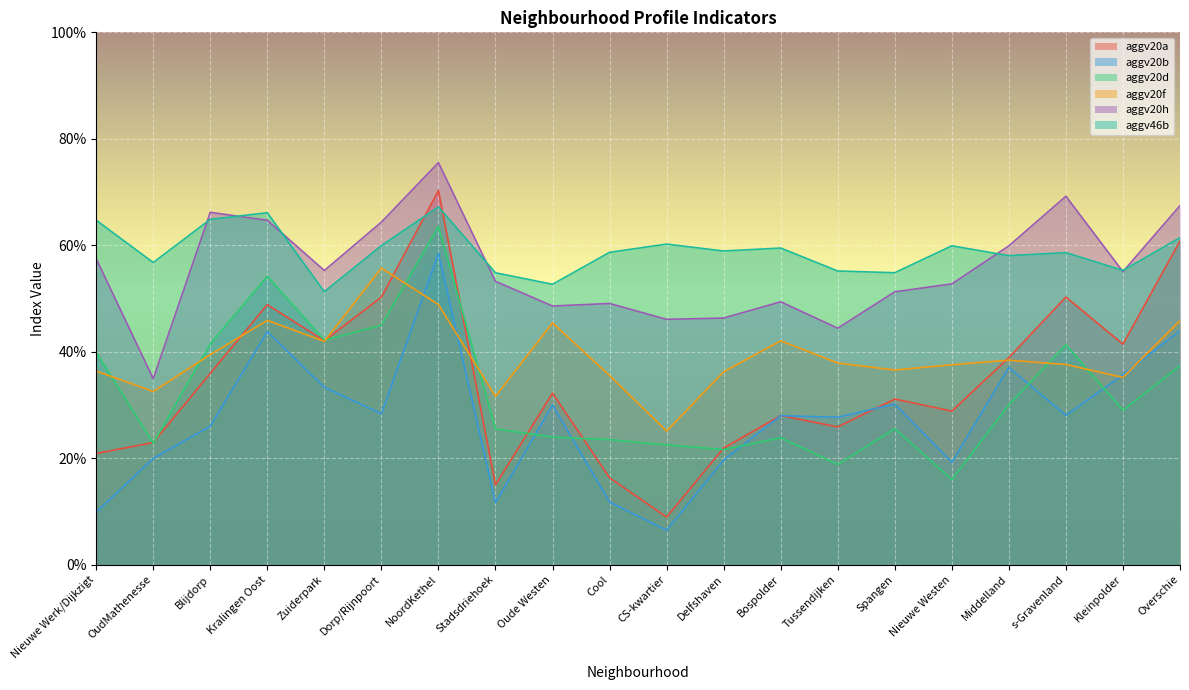

What is the average value of the aggv20a series?

0.3